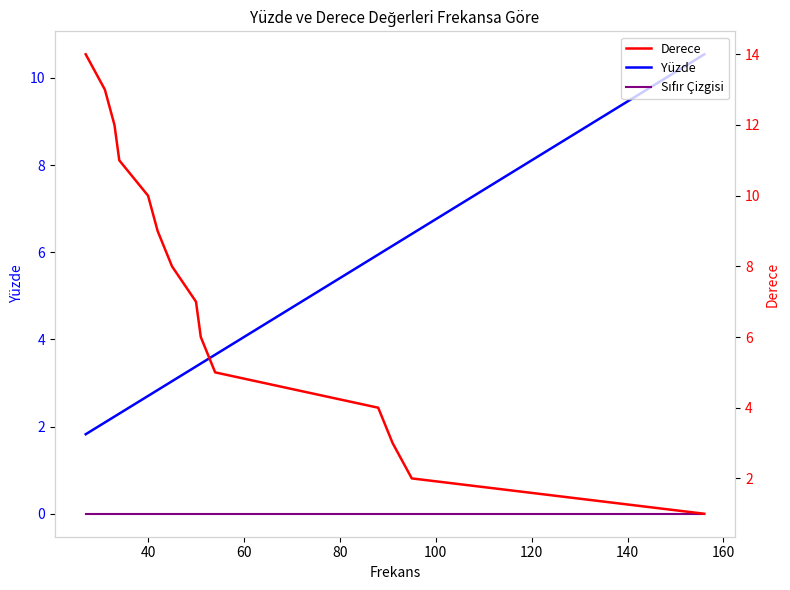

Is the value of Sıfır Çizgisi at 100 greater than the value of Derece at 20?

No